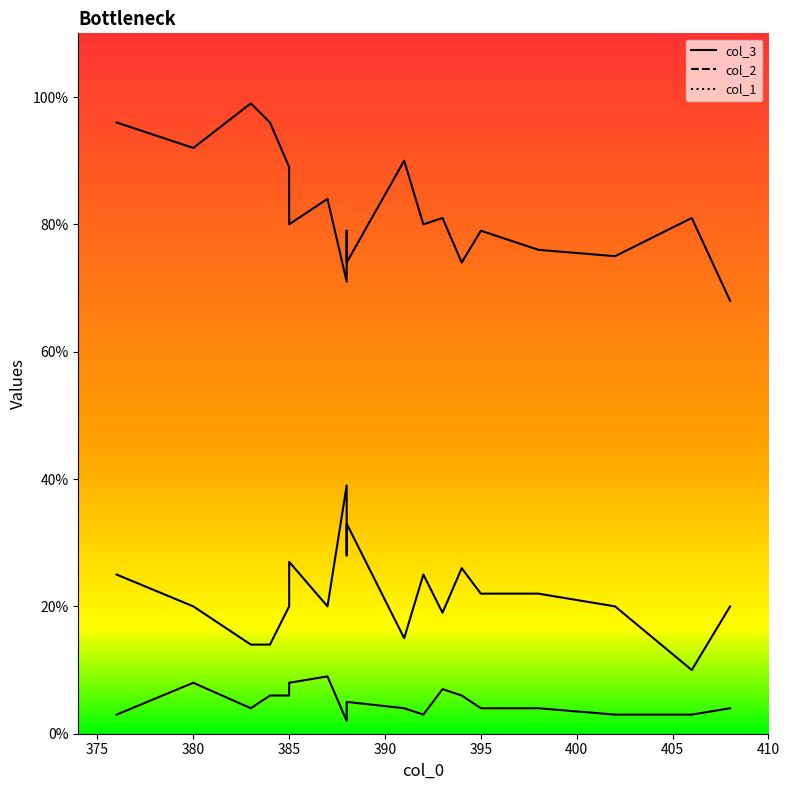

How many series are shown in this chart?

3